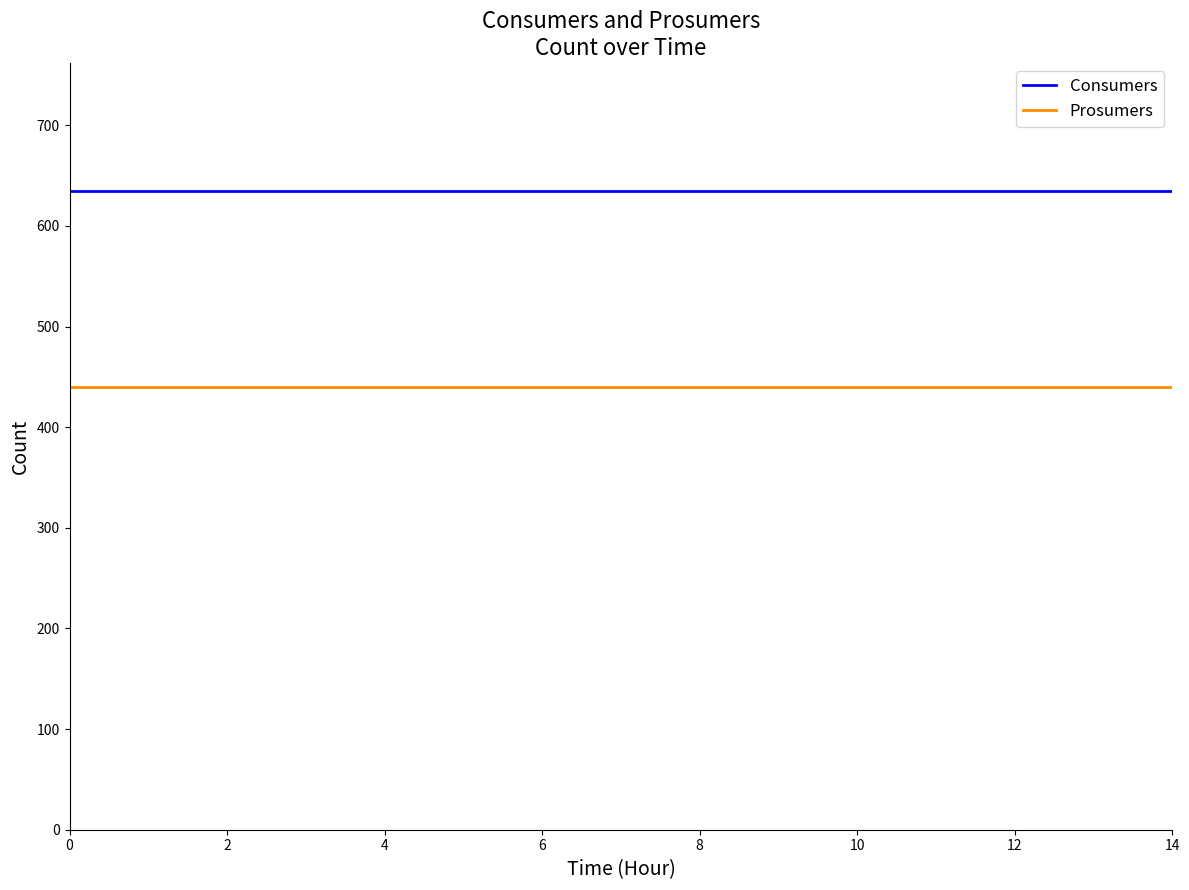

Which series has the largest total across all categories?

Consumers